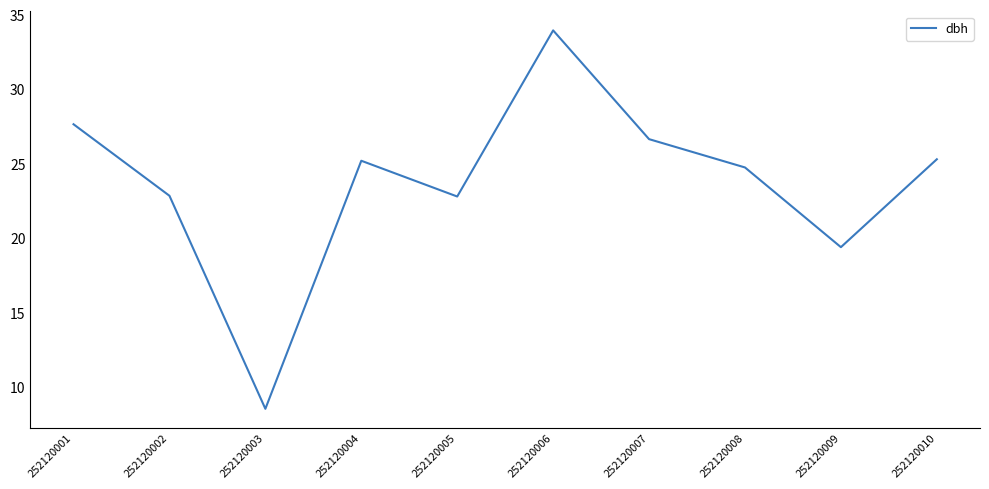

Which label corresponds to the largest value in the chart?

252120006